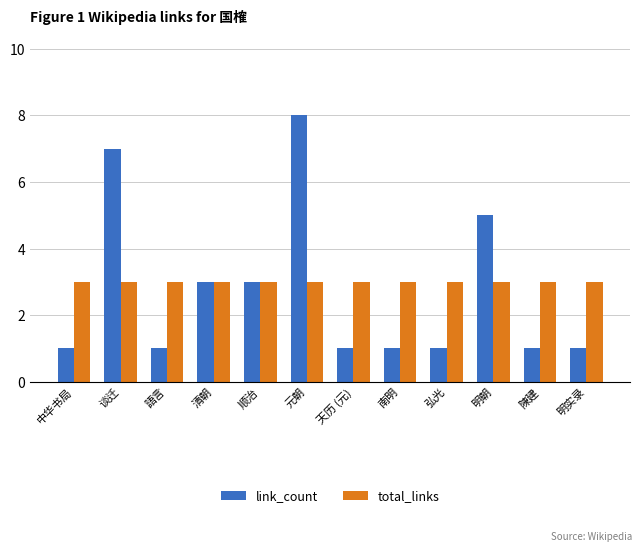

Reading right to left, extract all data points from this chart.

link_count: 明实录=1	陳建=1	明朝=5	弘光=1	南明=1	天历 (元)=1	元朝=8	顺治=3	清朝=3	語言=1	谈迁=7	中华书局=1
total_links: 明实录=3	陳建=3	明朝=3	弘光=3	南明=3	天历 (元)=3	元朝=3	顺治=3	清朝=3	語言=3	谈迁=3	中华书局=3